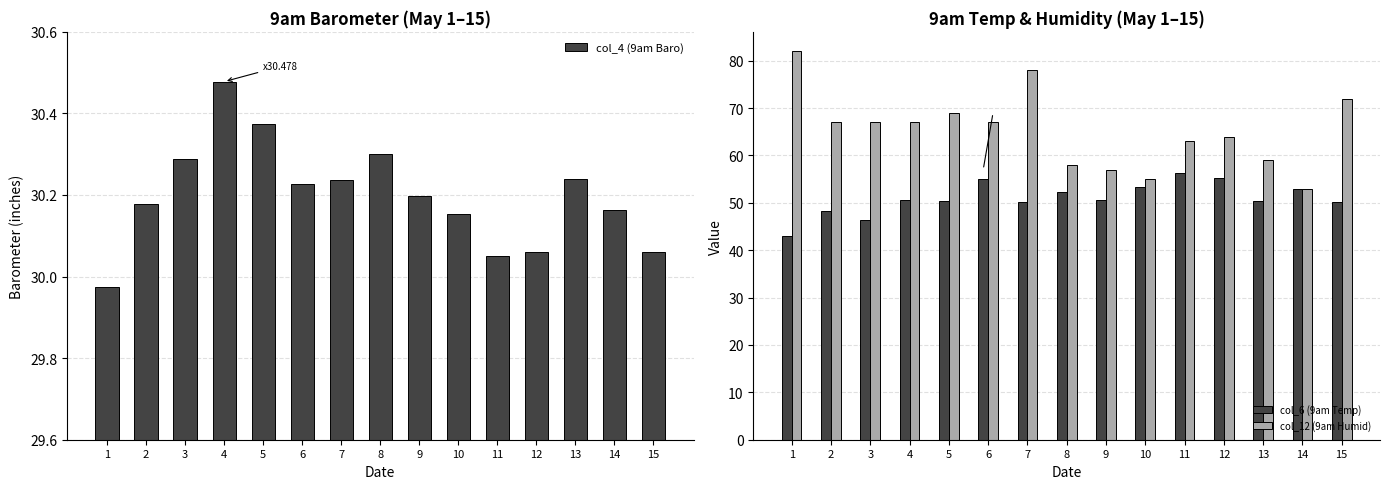

What is the total value across all series at 2?

145.4